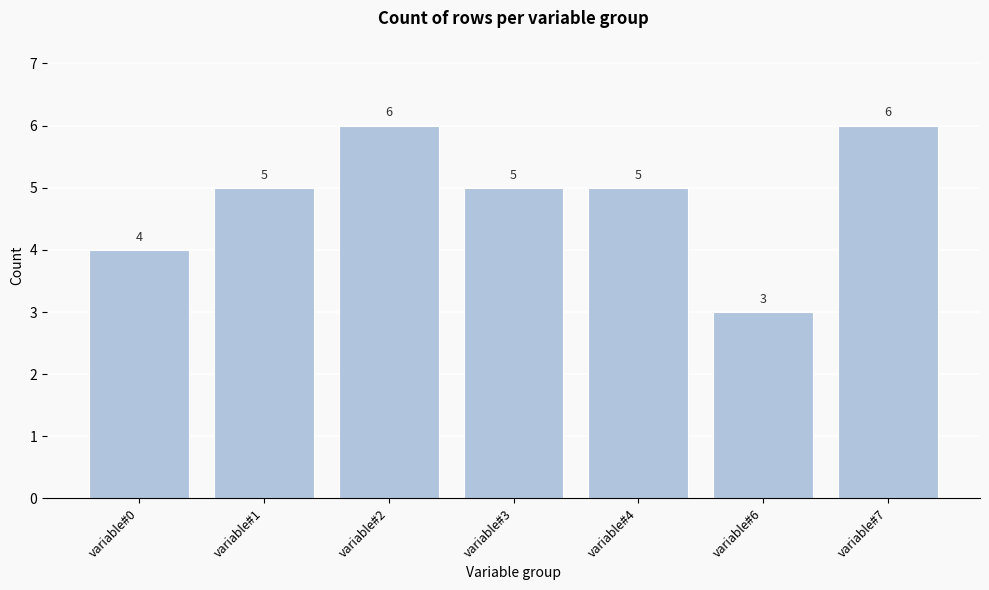

Reading left to right, transcribe all the data shown in this chart.

variable#0=4	variable#1=5	variable#2=6	variable#3=5	variable#4=5	variable#6=3	variable#7=6